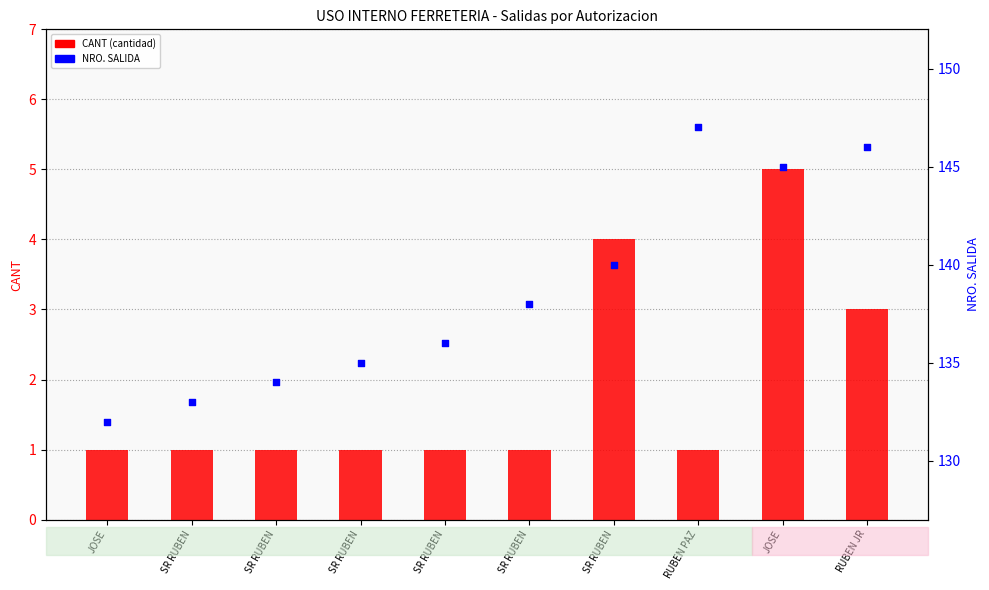

What is the change in value from SR RUBEN to RUBEN PAZ?

+13